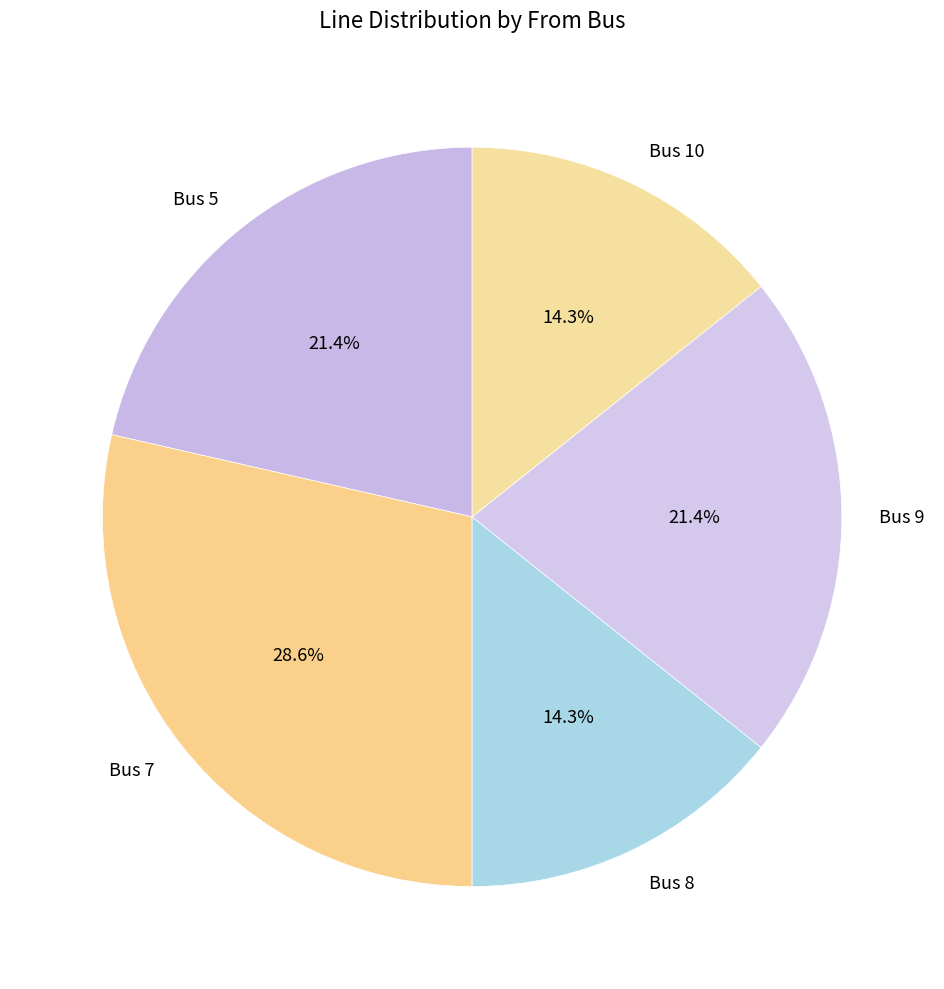

What percentage is the Bus 5 slice, to the nearest percent?

21%